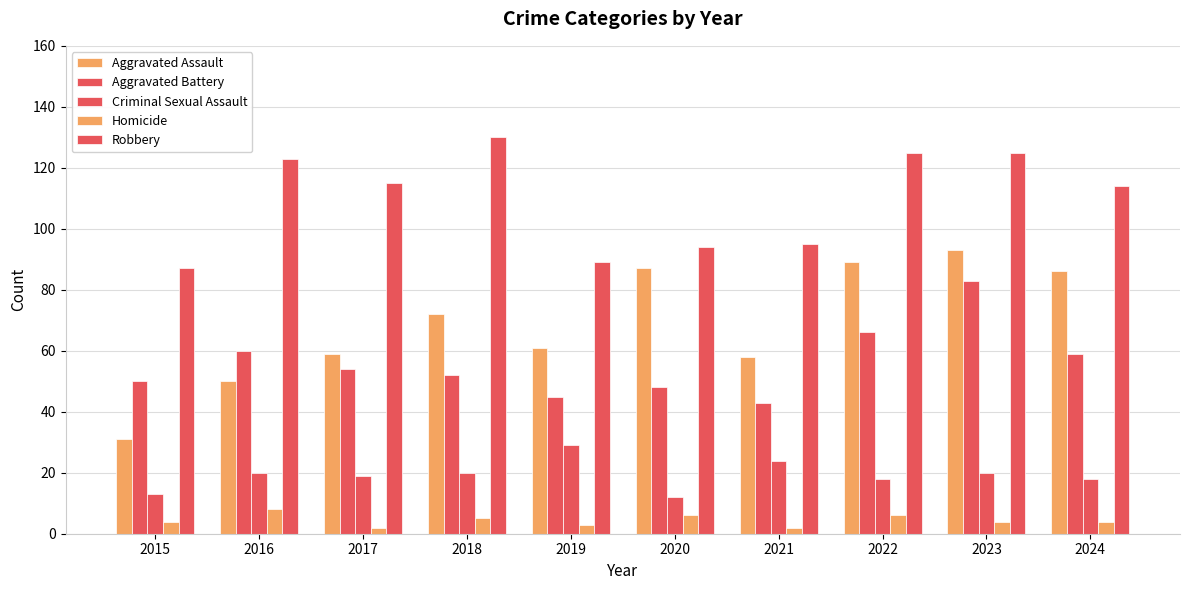

What is the sum of the Aggravated Assault values at 2016 and 2022?

139